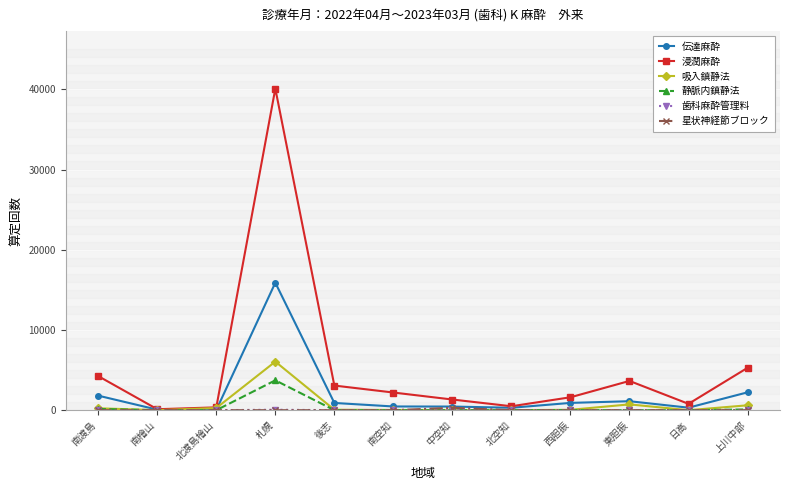

What is the label of the 9th point from the left?

西胆振